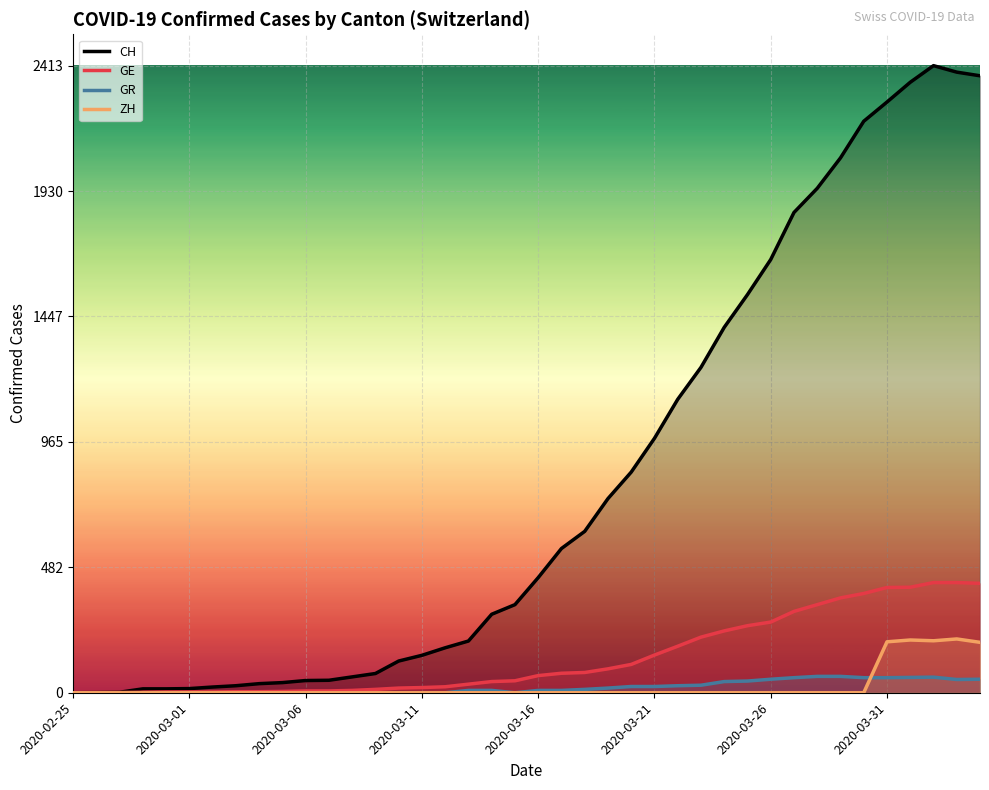

How many values in the ZH series exceed 0?

5